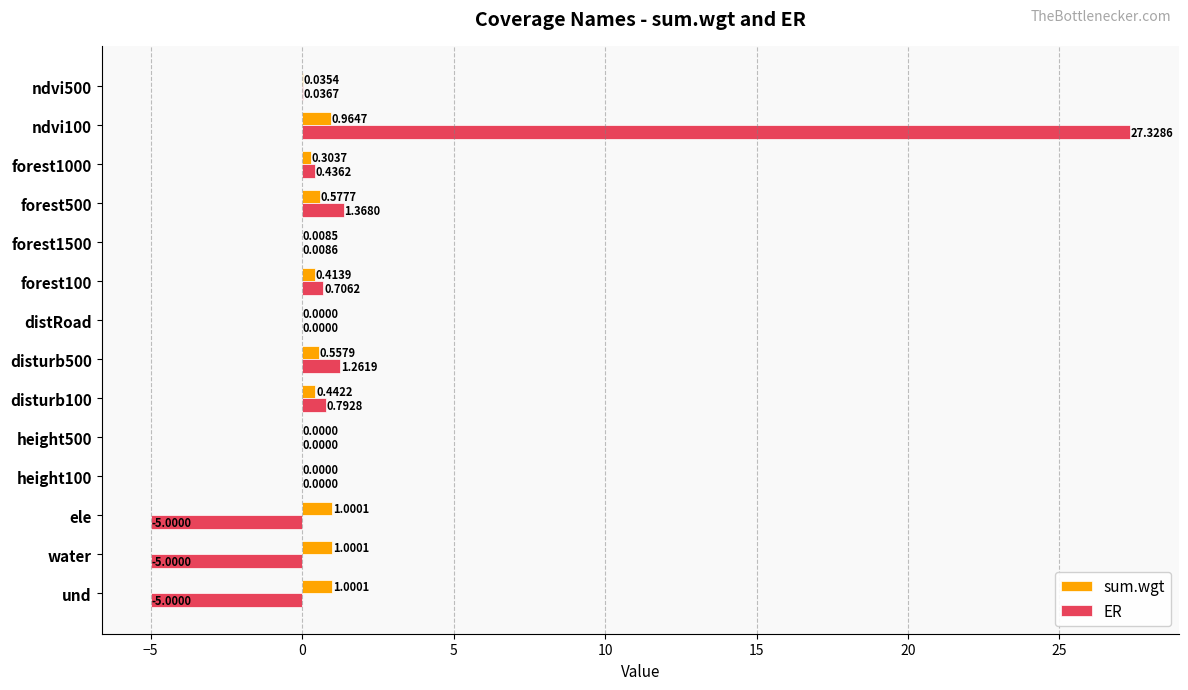

What is the greatest value displayed?

27.3